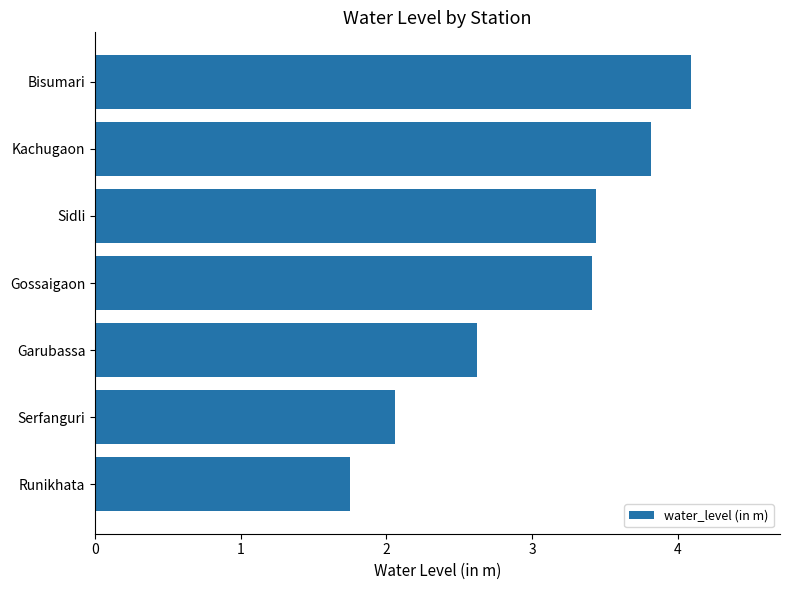

The value at Gossaigaon is 3.4. True or false?

True